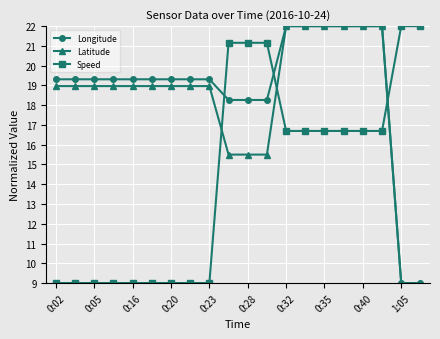

What are all the series names shown in the legend?

Longitude, Latitude, Speed